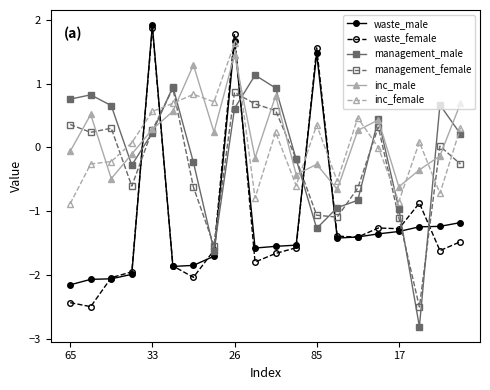

True or false: management_male has more than 1 interior local peaks.

True